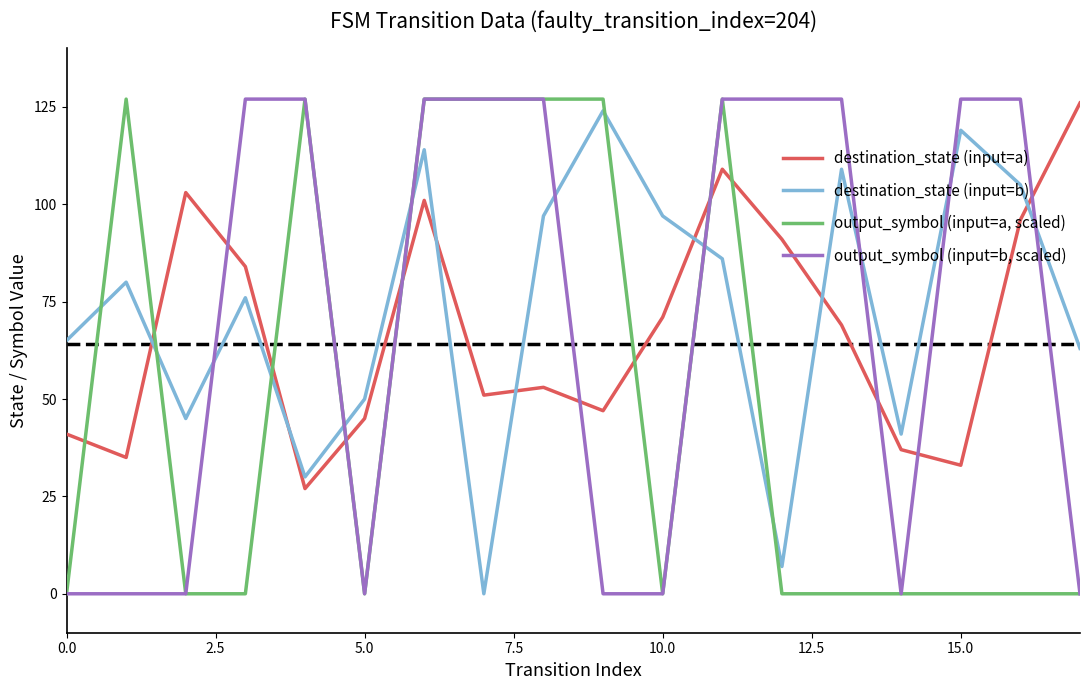

What is the maximum value for destination_state (input=a)?

126